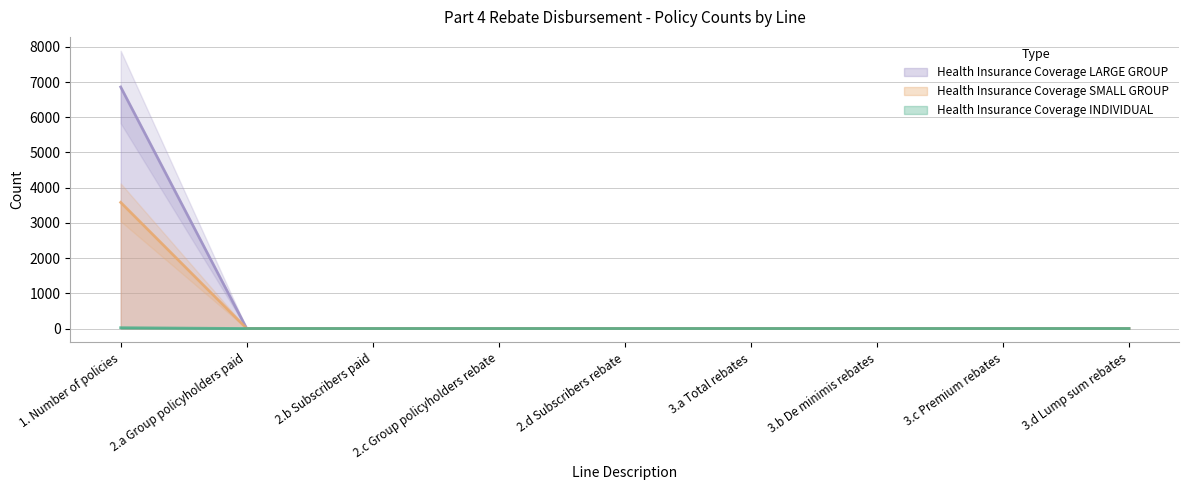

At which category is the sum across all series the highest?

1. Number of policies